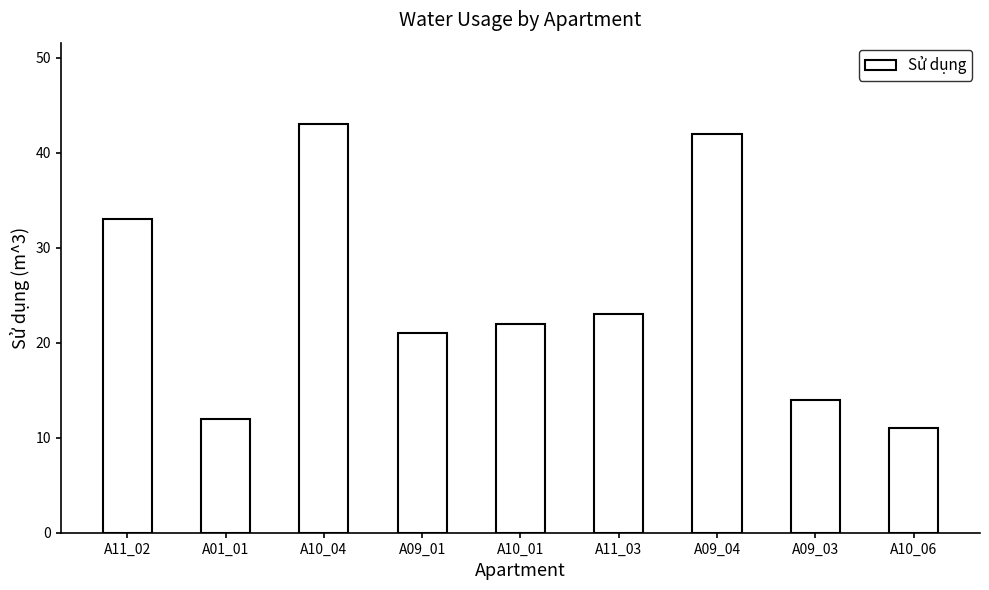

What is the value of the 9th bar from the left?

11